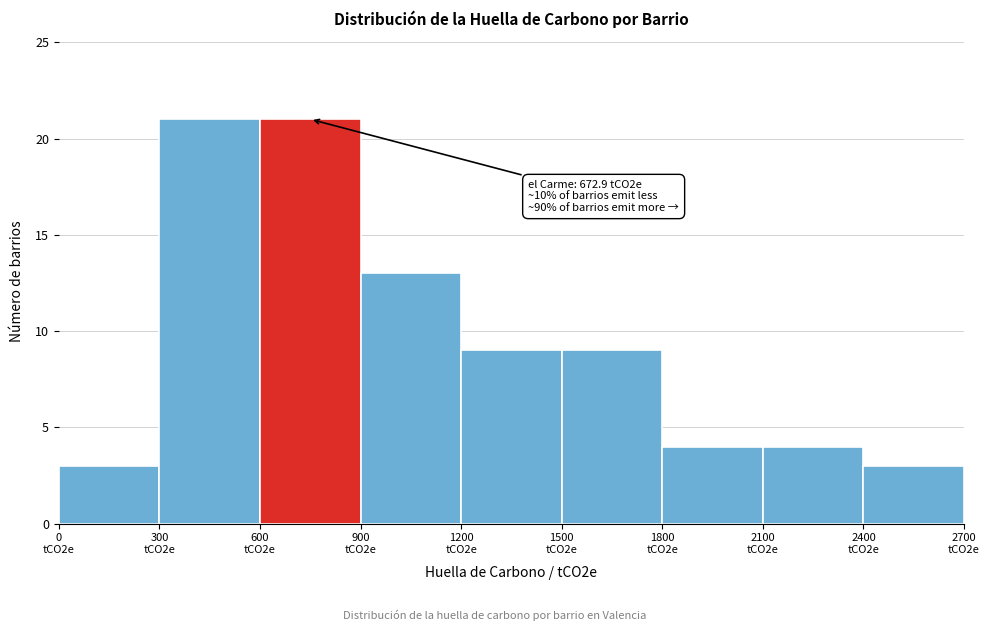

Reading left to right, what are all the values shown in this chart?

3	21	21	13	9	9	4	4	3